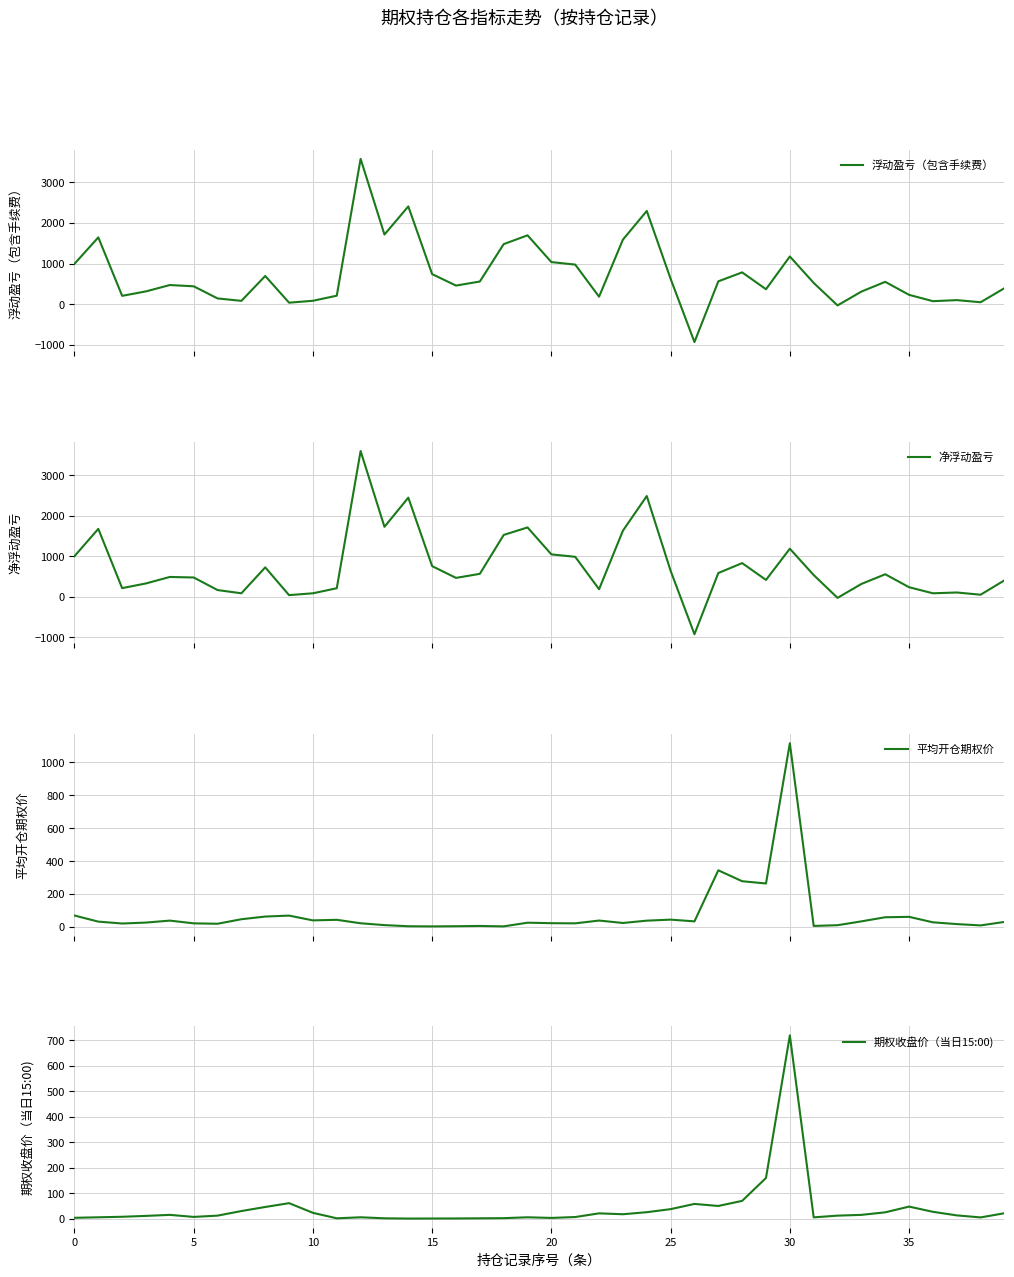

What are all the series names shown in the legend?

浮动盈亏（包含手续费）, 净浮动盈亏, 平均开仓期权价, 期权收盘价（当日15:00)